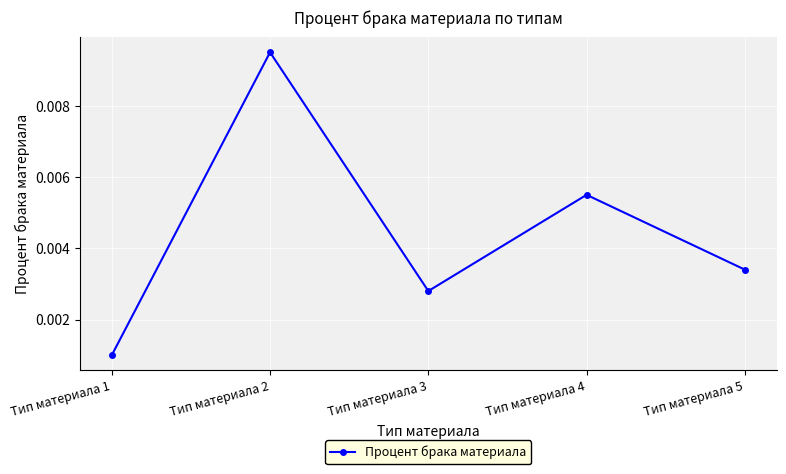

Count the values in the range 0 to 1.

5